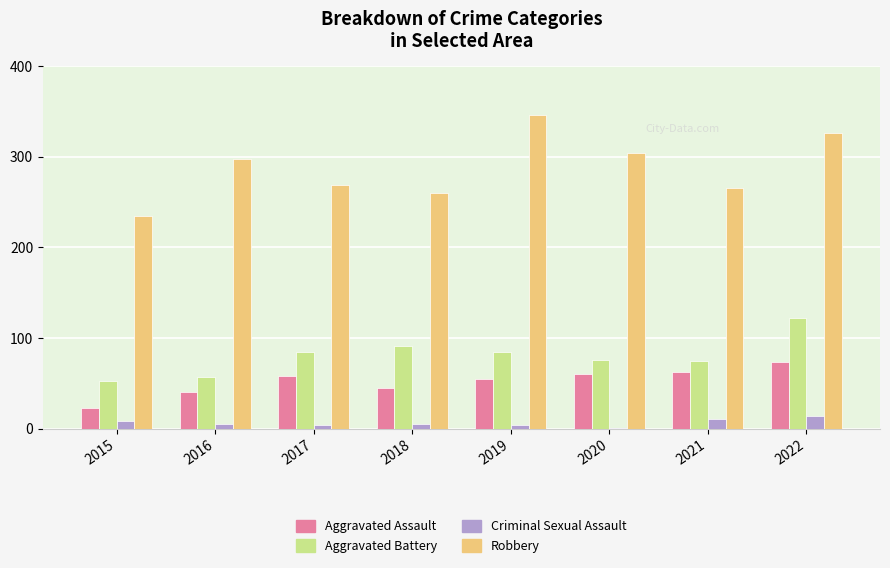

What is the sum of all Robbery values?

2305